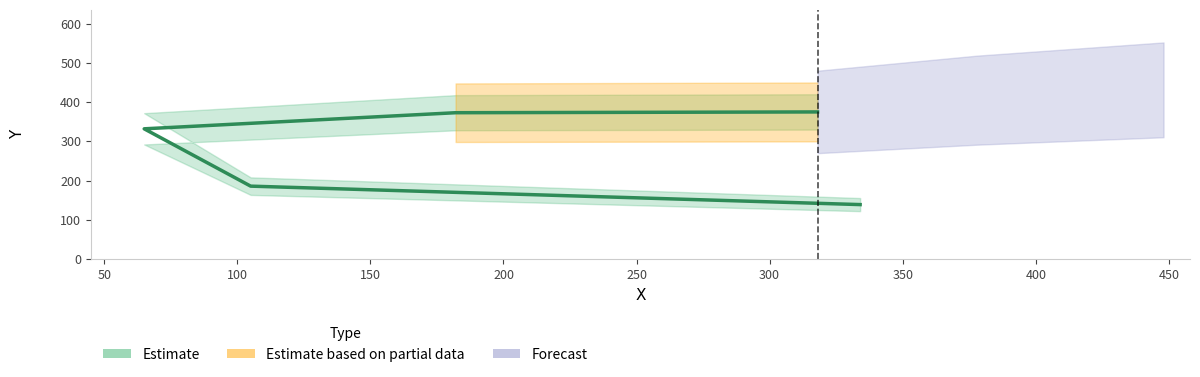

The chart shows a value of 254 at 105. True or false?

False